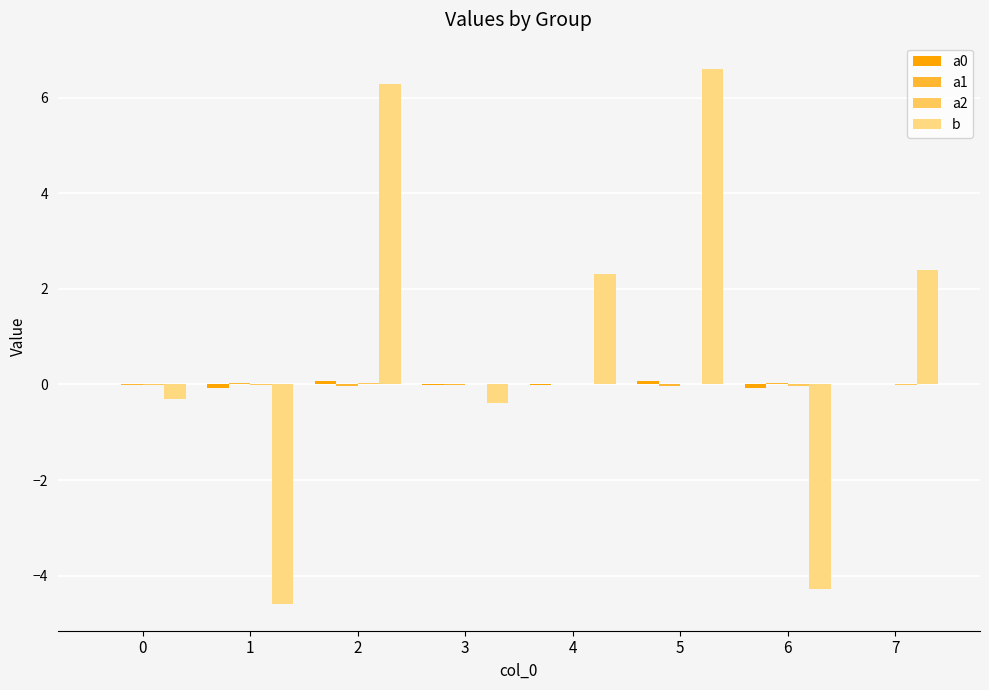

How many data points does each series have?

8